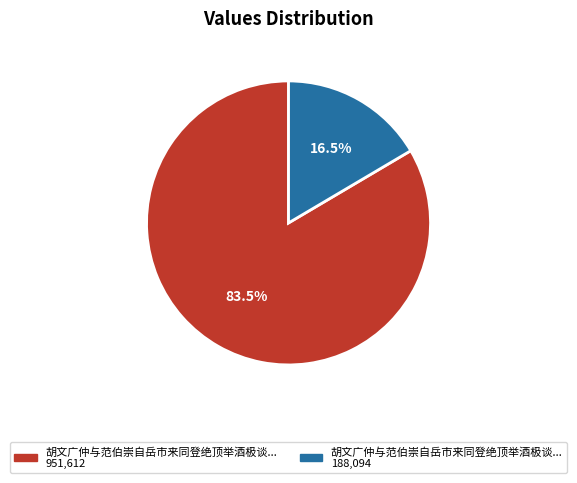

Is there a majority slice in this chart?

Yes